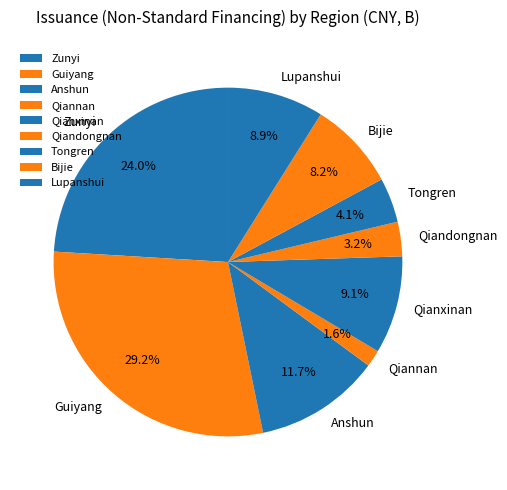

What is the smallest slice in the pie chart?

Qiannan